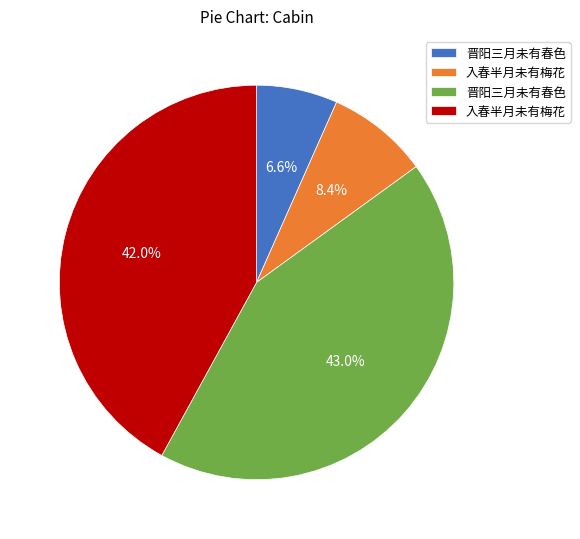

Is there a majority slice in this chart?

No